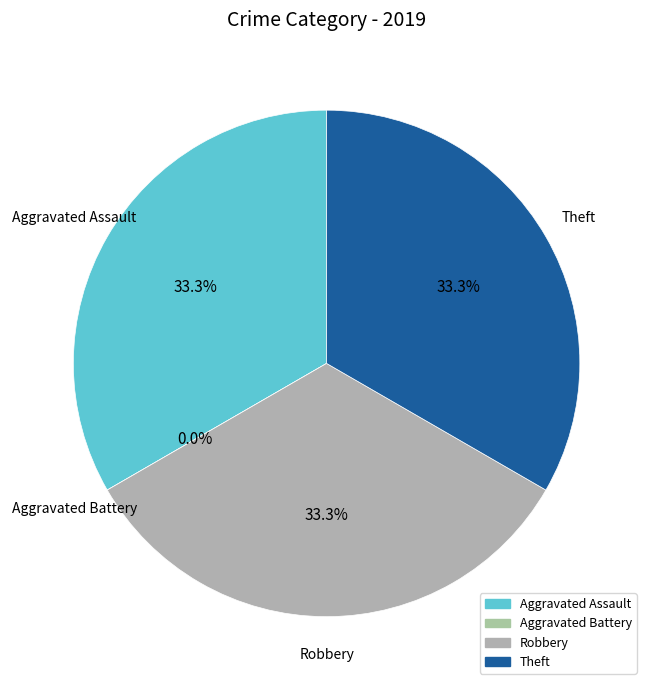

What is the smallest slice in the pie chart?

Aggravated Battery